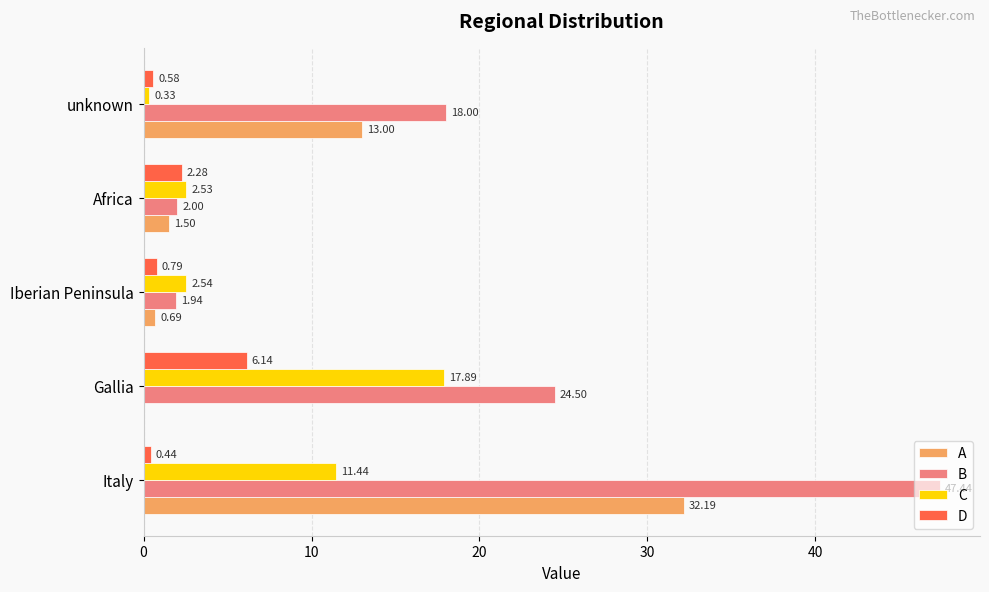

Which series changed the most between Gallia and Iberian Peninsula?

B